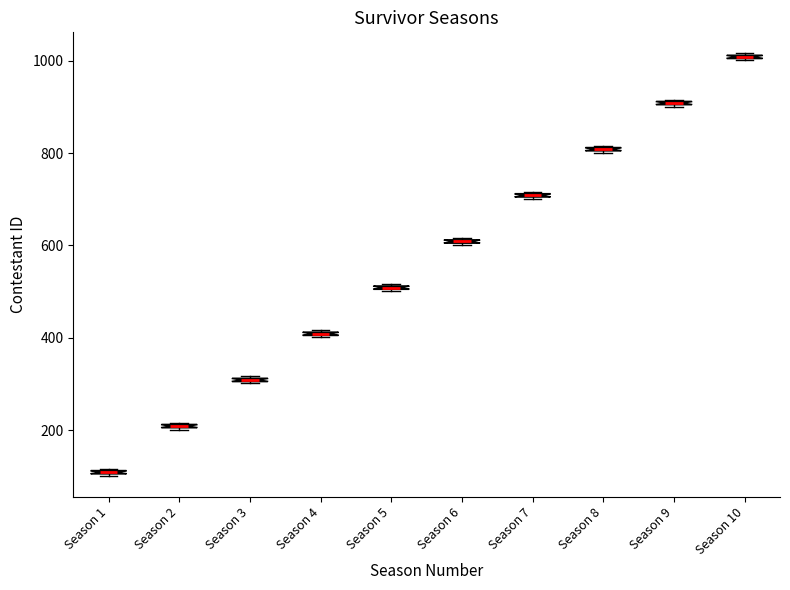

Where is the lower edge of the box for Season 8 on the y-axis? The values are not printed on the chart, so give them approximately, as read against the axis.

800